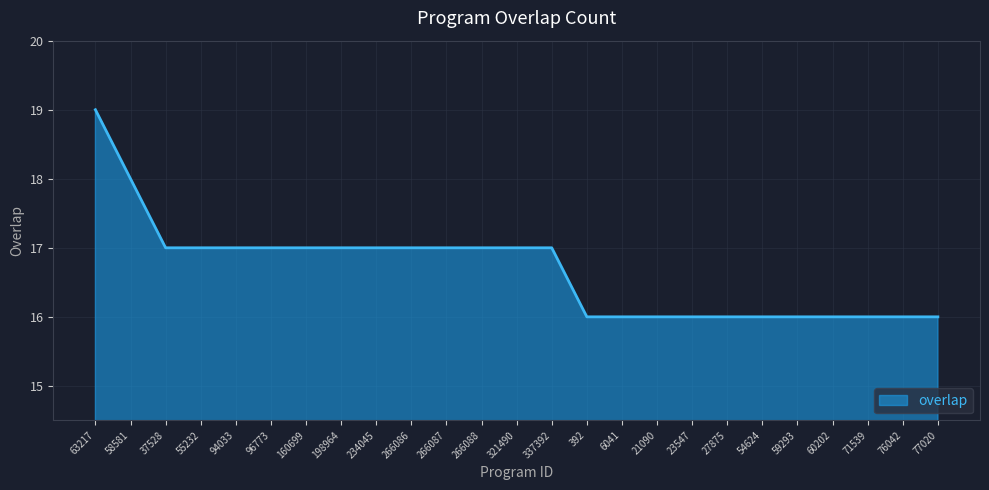

What position from the left is 54624?

20